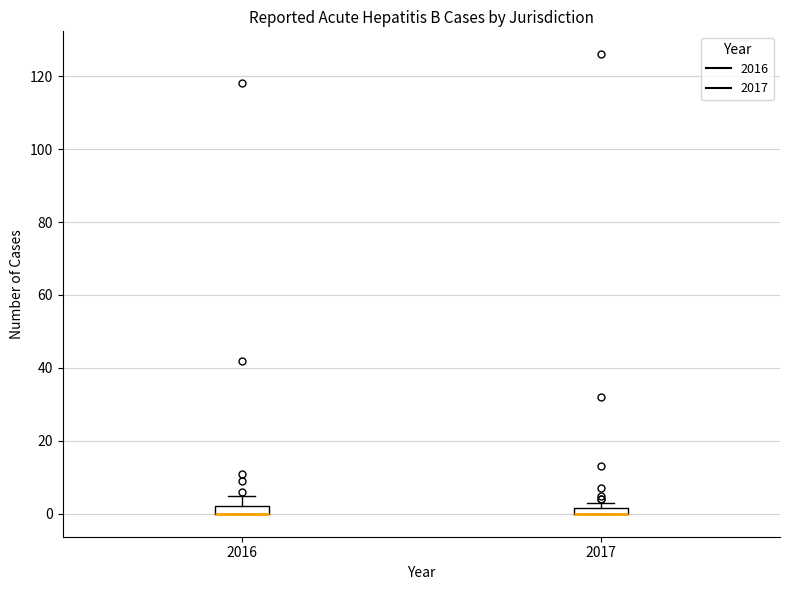

Where is the lower edge of the box at x = 2016 on the y-axis? The values are not printed on the chart, so give them approximately, as read against the axis.

0